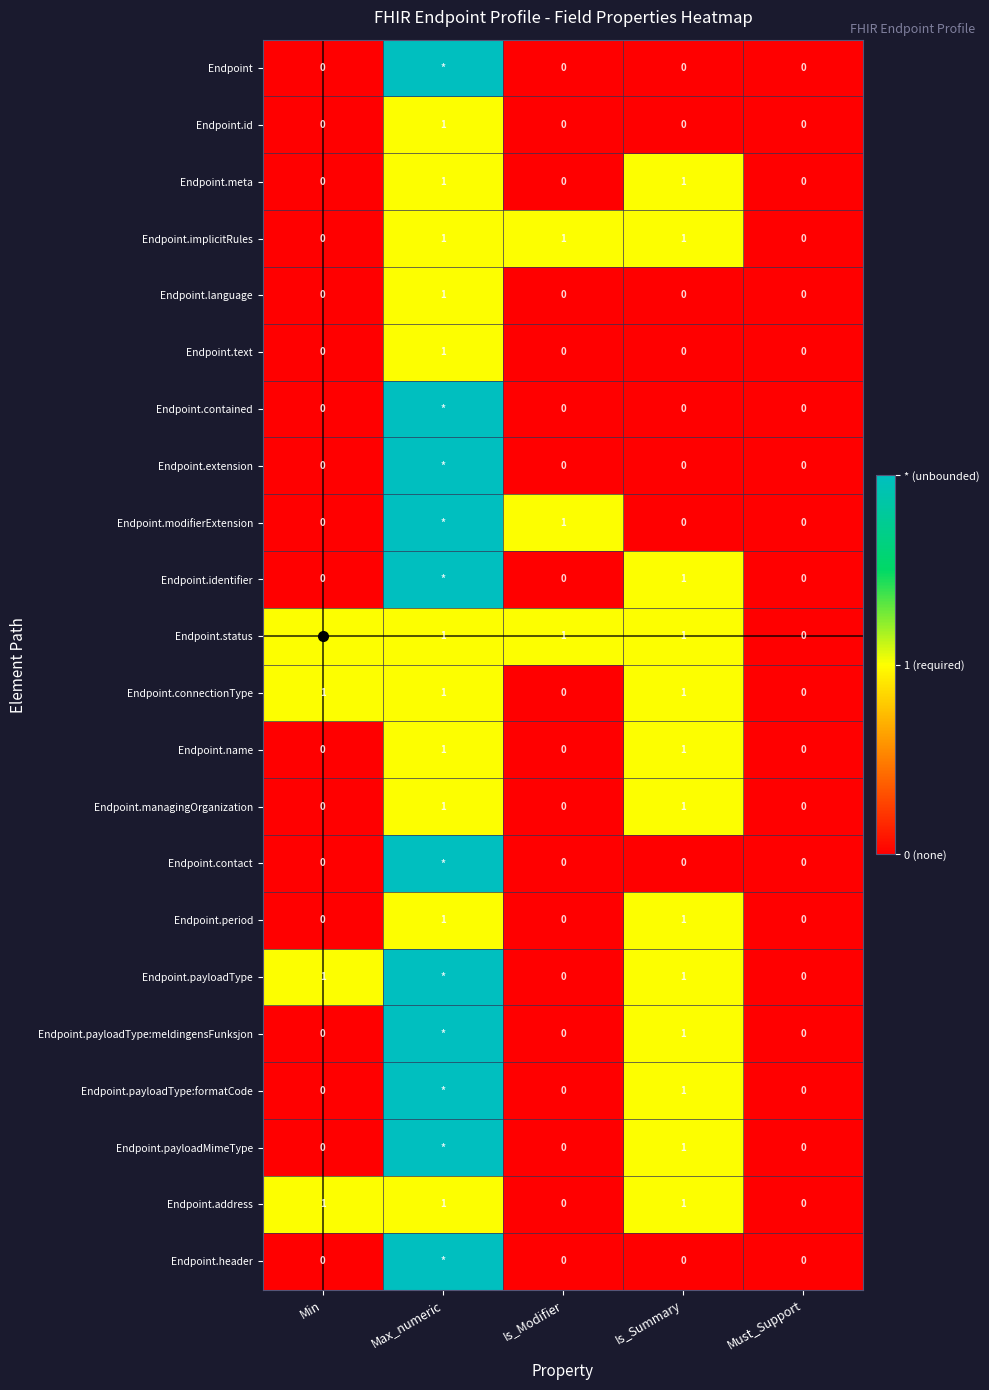

Count the Endpoint.period values in the range 0 to 1.

5